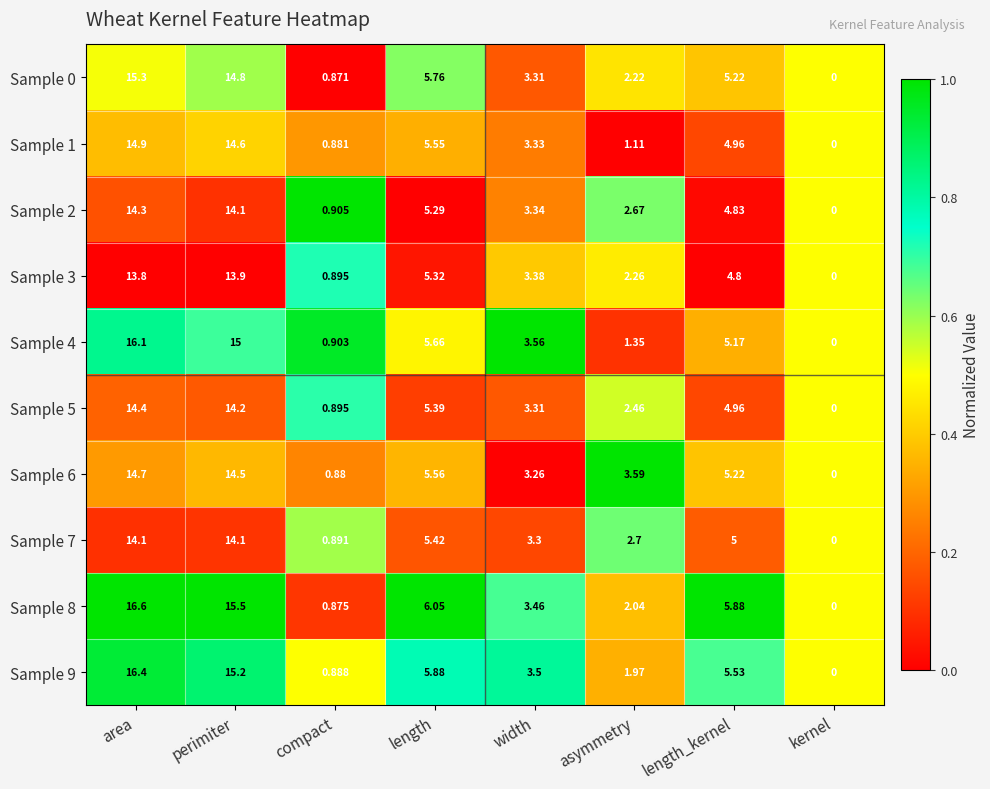

Which label corresponds to the largest value in the chart?

area